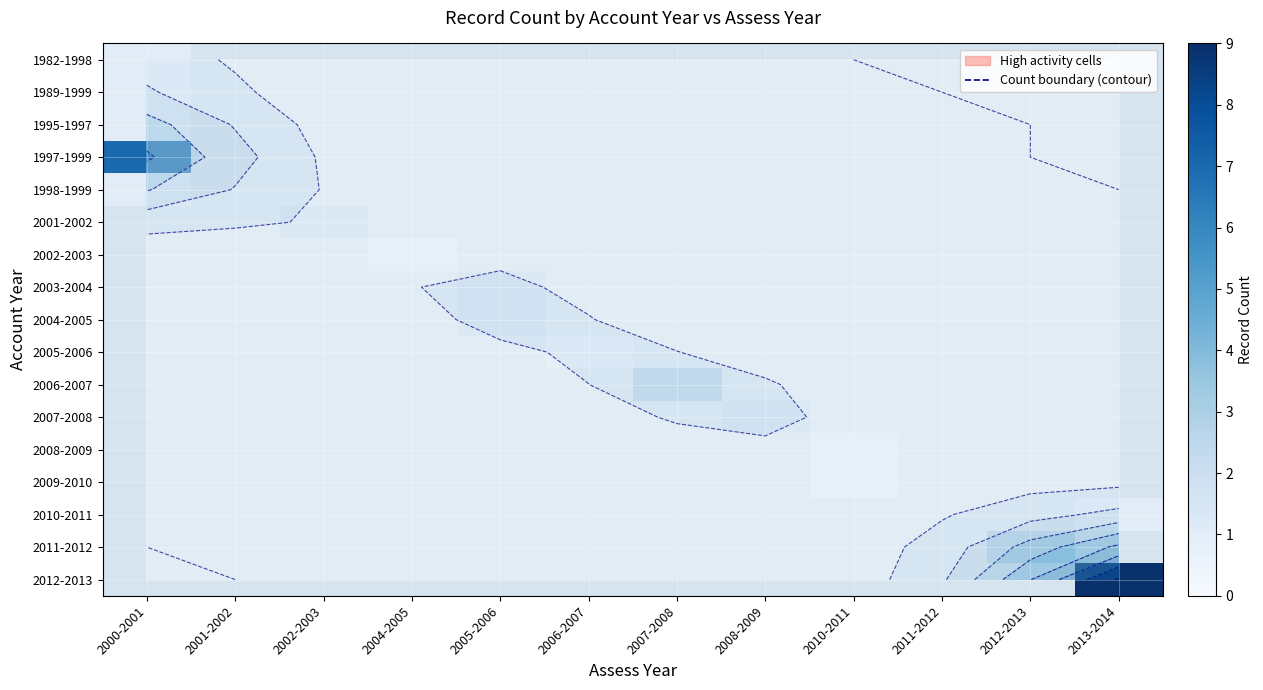

How many data points in 2012-2013 are above 0?

1